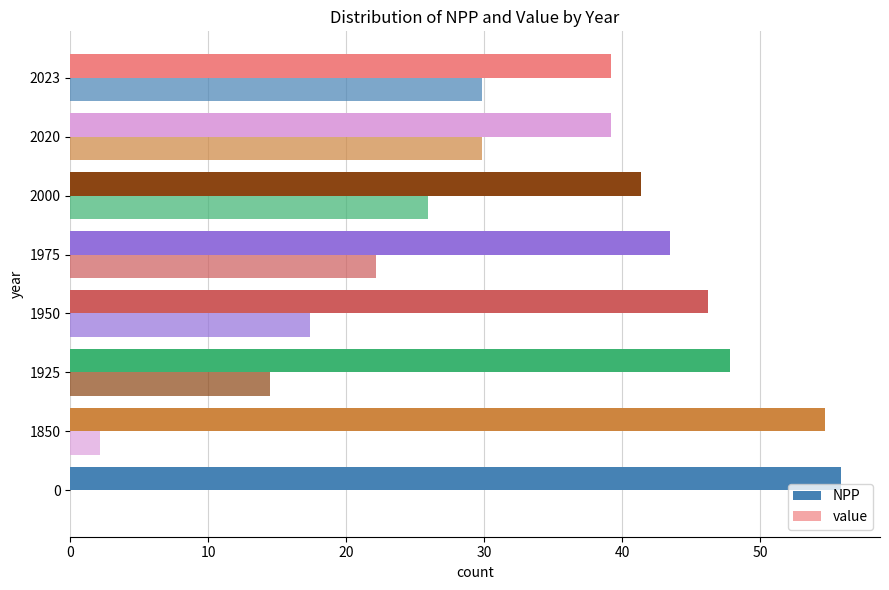

Count the number of data series in this chart.

2